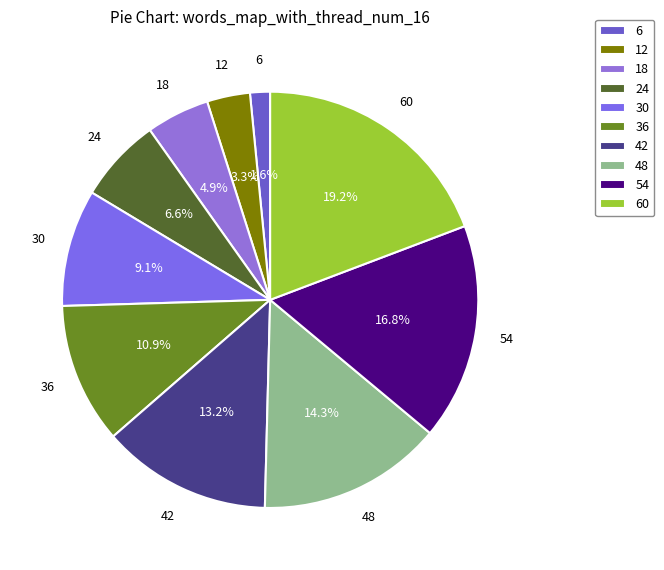

How many segments does this pie chart have?

10